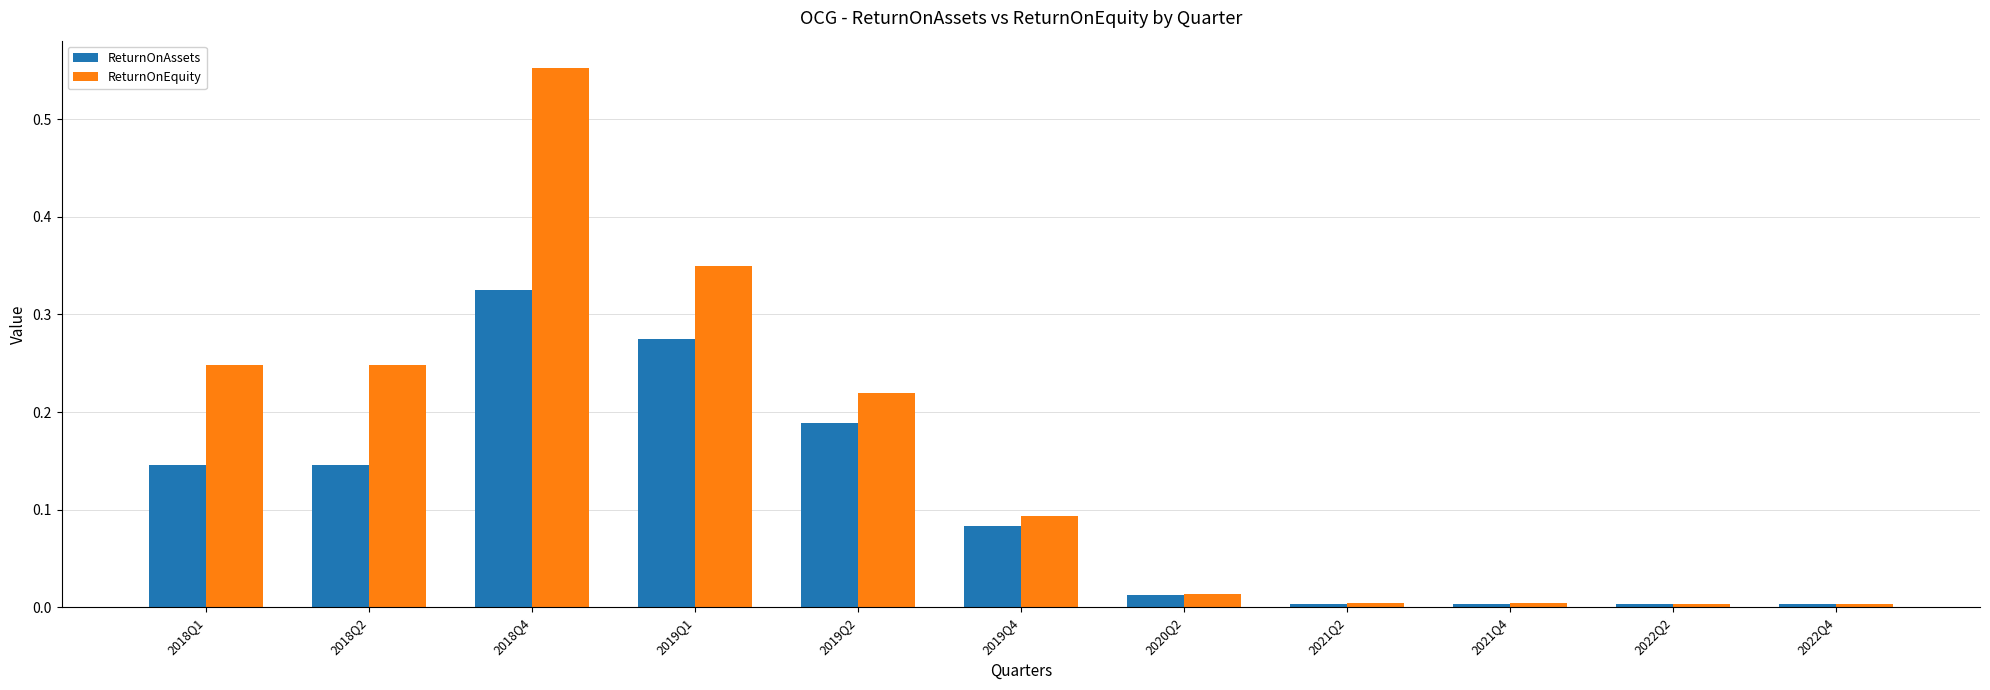

True or false: ReturnOnEquity has a value of 0.0 at 2020Q2.

True